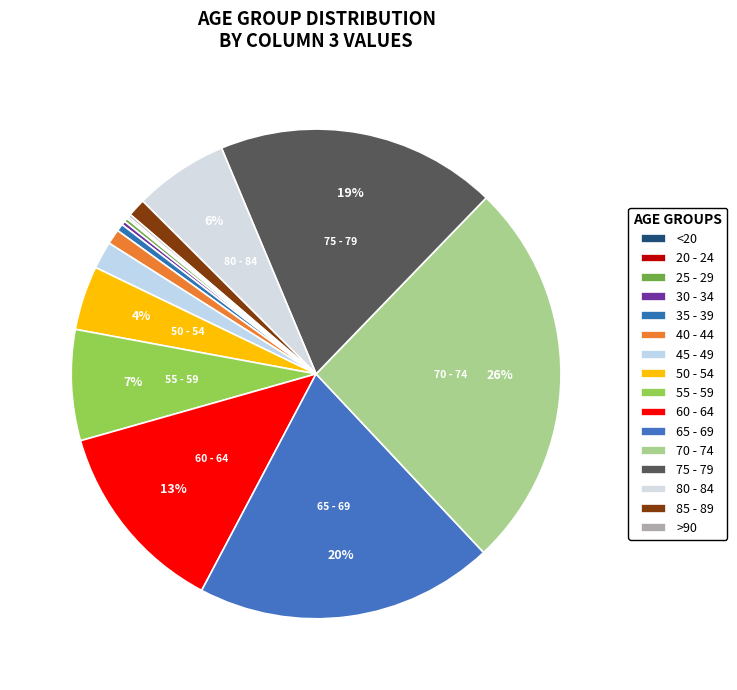

How much of the chart is everything except 80 - 84?

93.8%